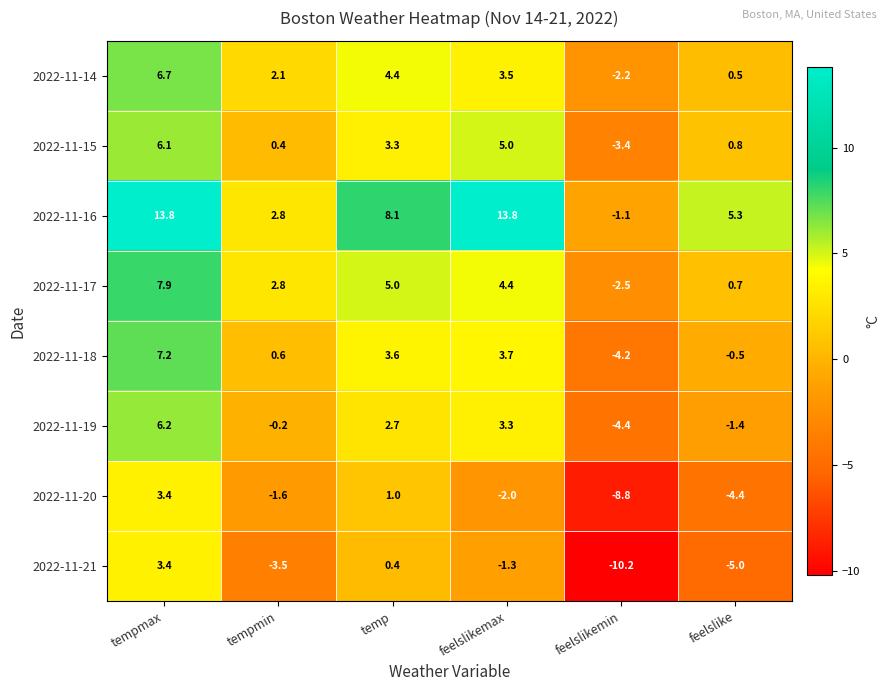

The value of 2022-11-15 at feelslikemax is 5.0. True or false?

True